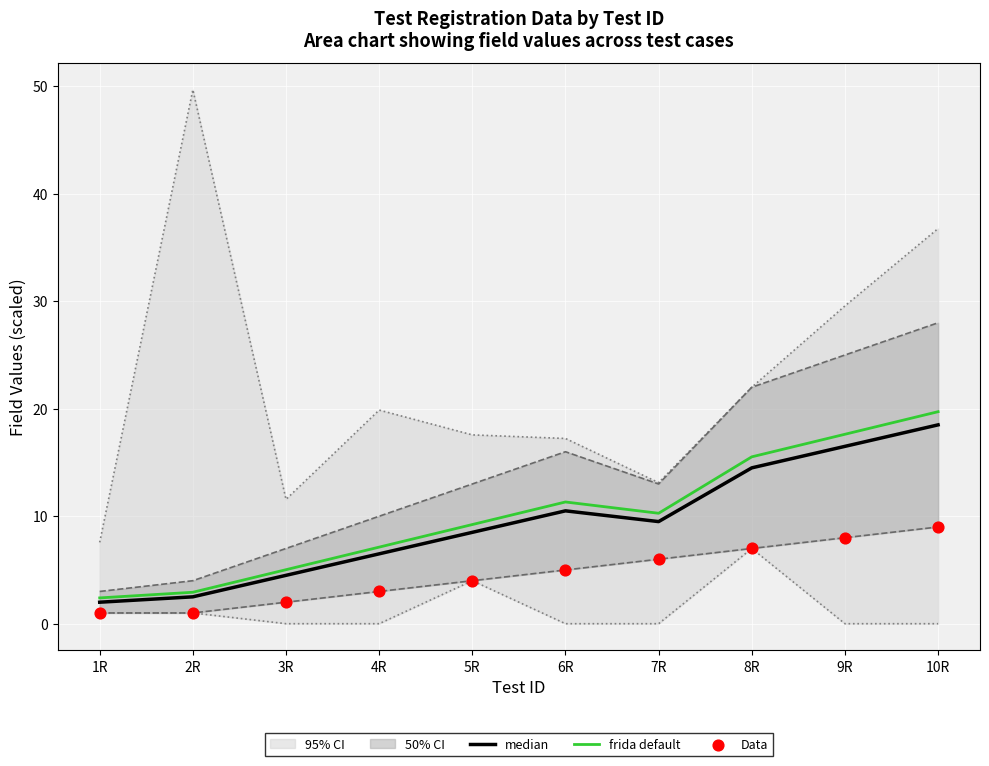

Is the value of Data at 9R greater than the value of median at 2R?

Yes